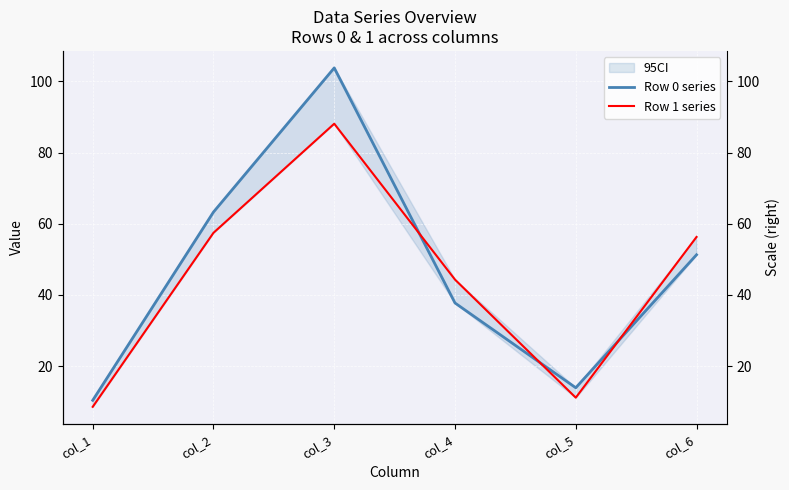

True or false: Row 0 series and Row 1 series cross at least once.

True